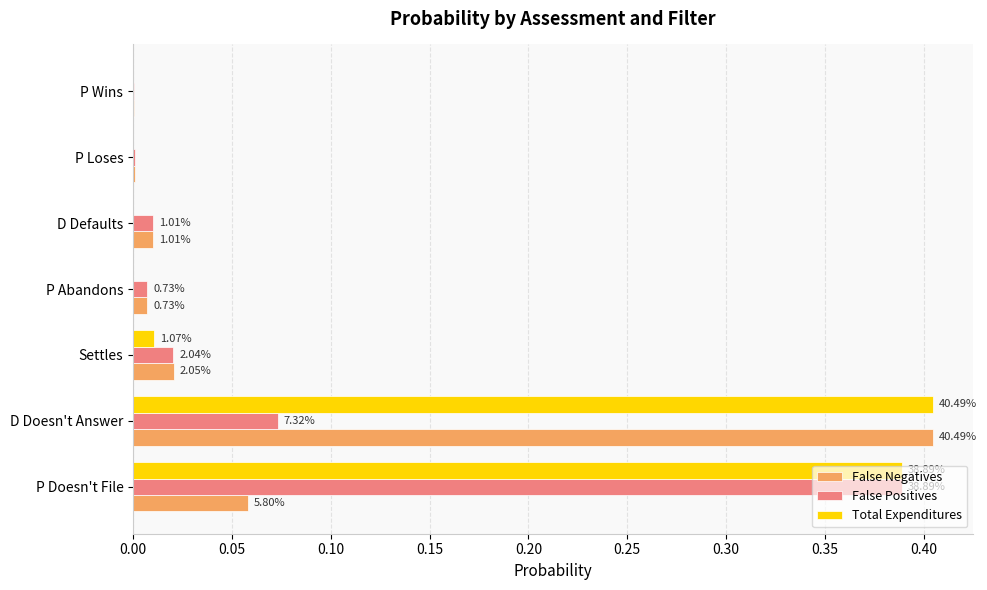

What are all the series names shown in the legend?

False Negatives, False Positives, Total Expenditures